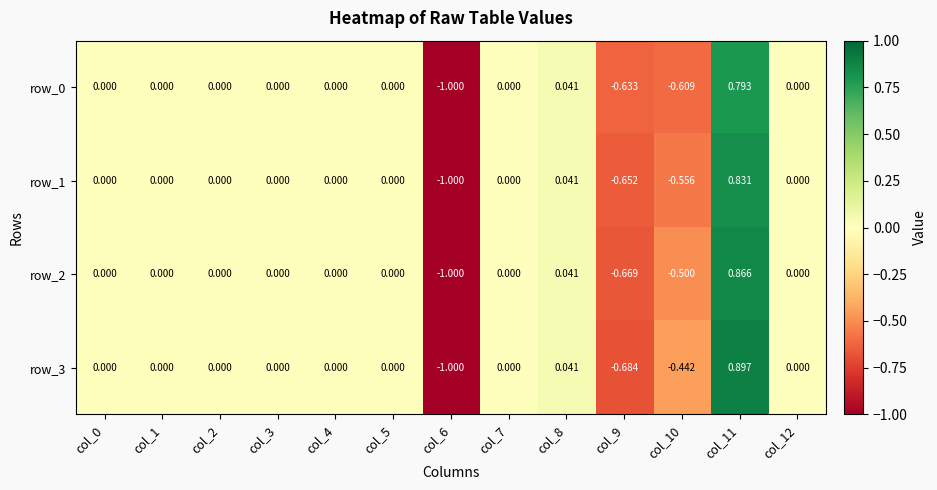

What is the difference between the row_2 values at col_9 and col_3?

0.7